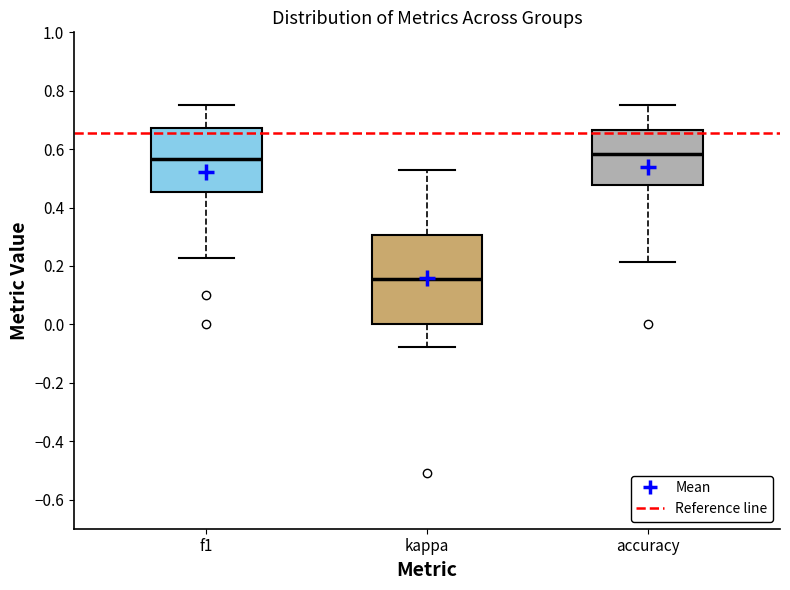

Reading left to right, read every box against the y-axis: the position of its median line, the range the box covers, and the ends of its whiskers. The values are not printed on the chart, so give them approximately, as read against the axis.

f1: median 0.56, box 0.46 to 0.68, whiskers 0.22 to 0.76
kappa: median 0.16, box 0.00 to 0.30, whiskers -0.08 to 0.52
accuracy: median 0.58, box 0.48 to 0.66, whiskers 0.22 to 0.76